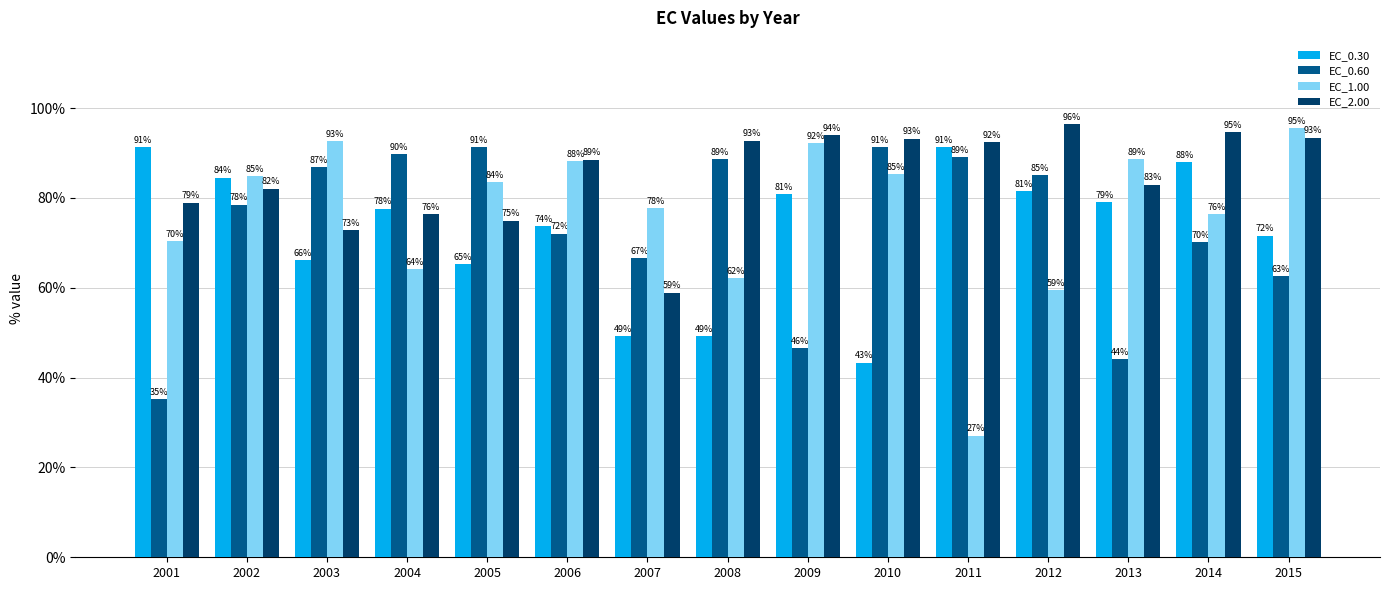

At 2010, list the series in order from smallest to largest.

EC_0.30, EC_1.00, EC_0.60, EC_2.00